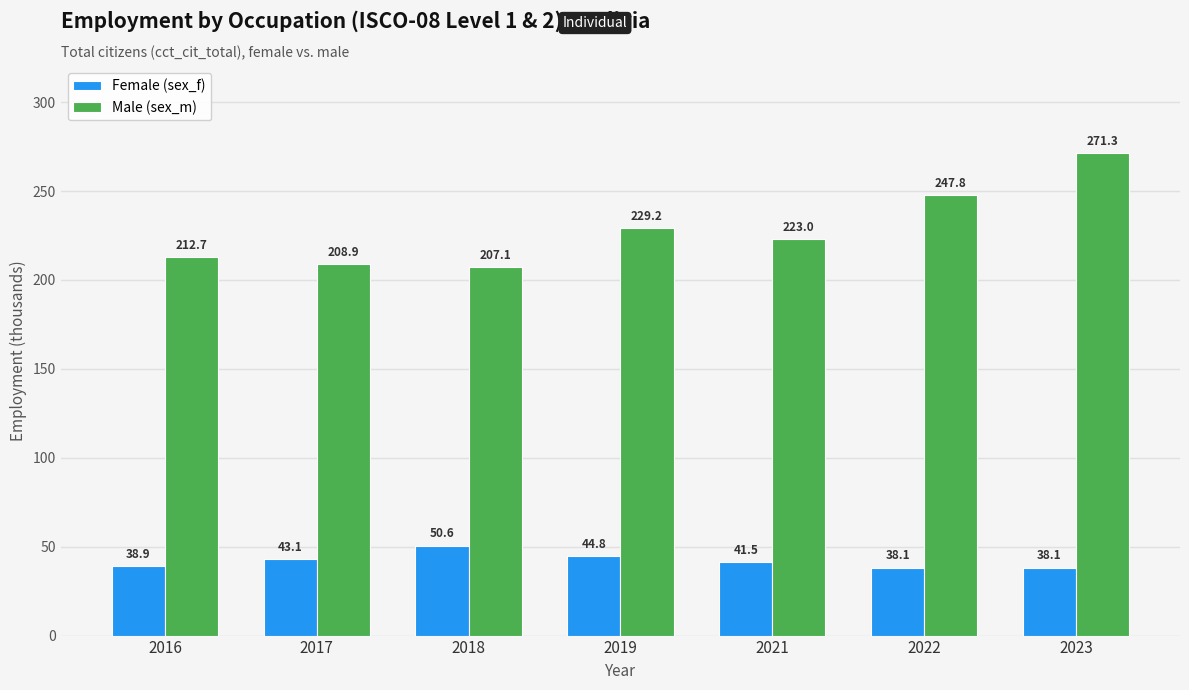

What is the value of the Male (sex_m) bar at the 4th from the left?

229.2